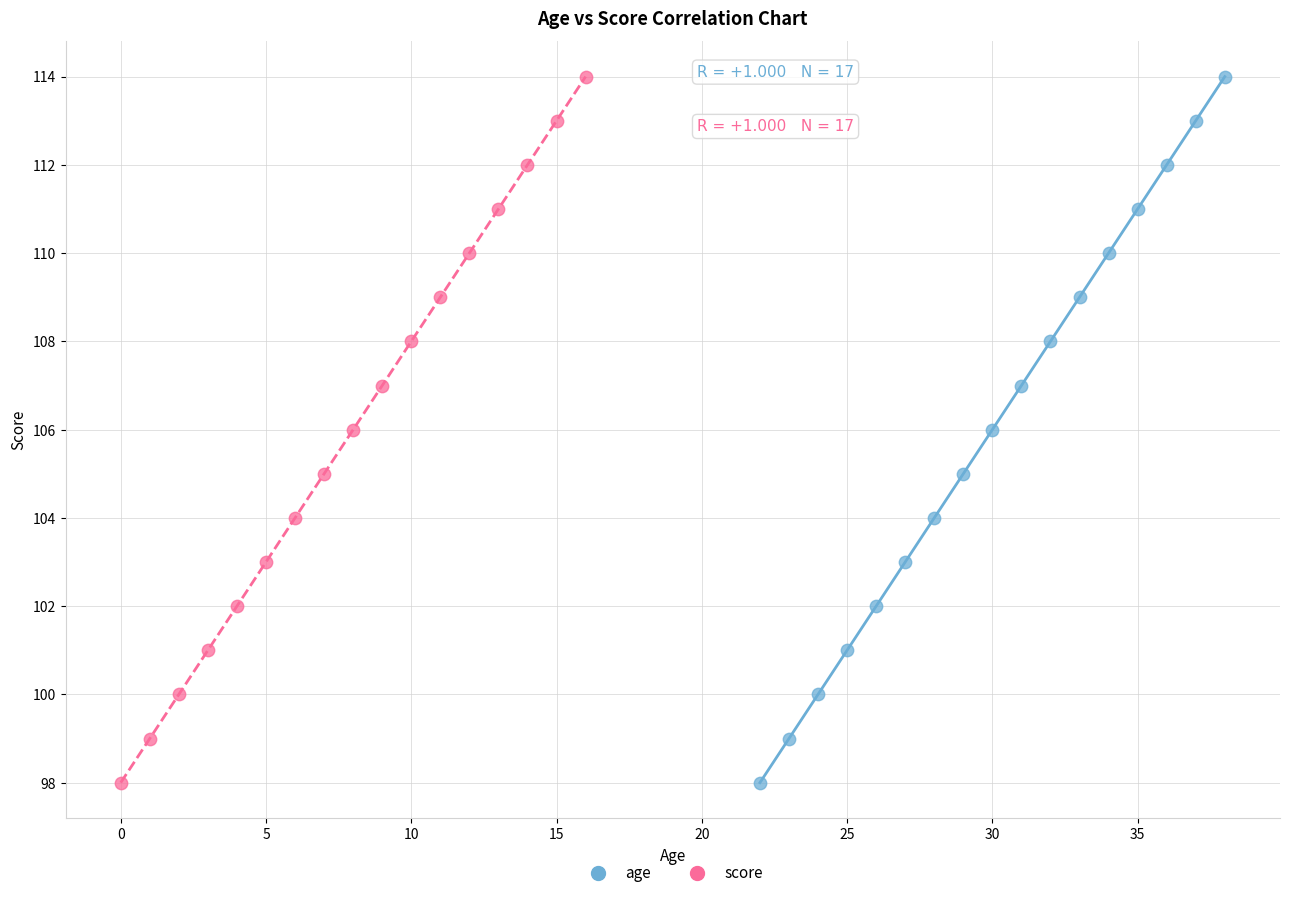

What are all the series names shown in the legend?

age, score